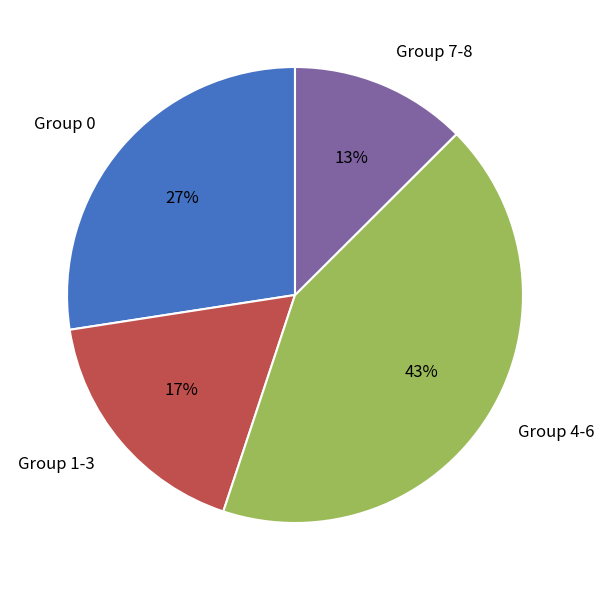

Rank the categories by value from lowest to highest.

Group 7-8, Group 1-3, Group 0, Group 4-6